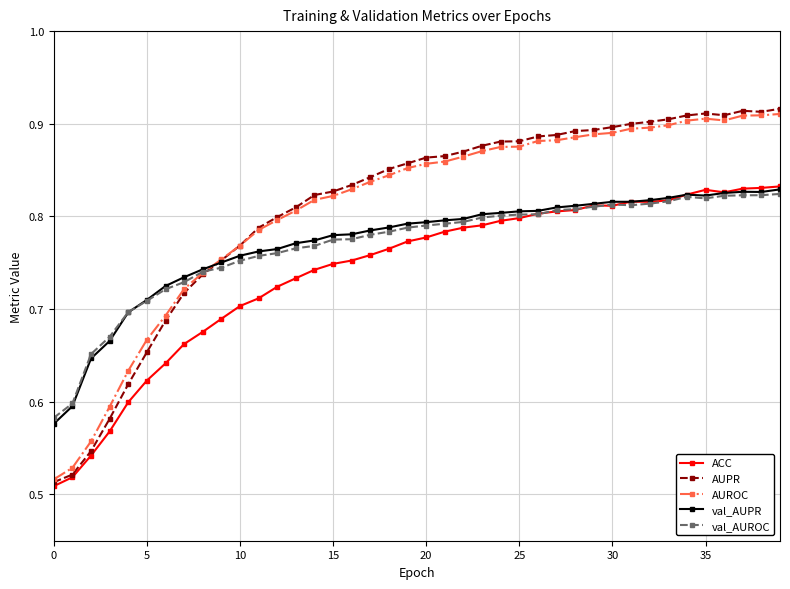

At how many categories does at least one series exceed 0?

40